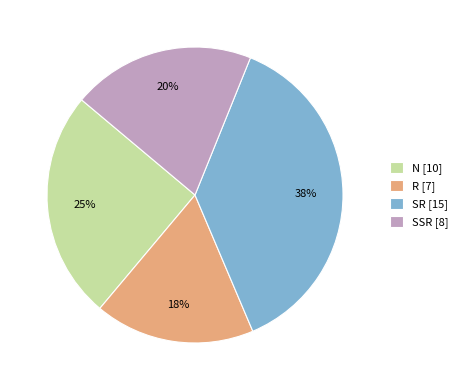

Between SR [15] and SSR [8], which is larger?

SR [15]